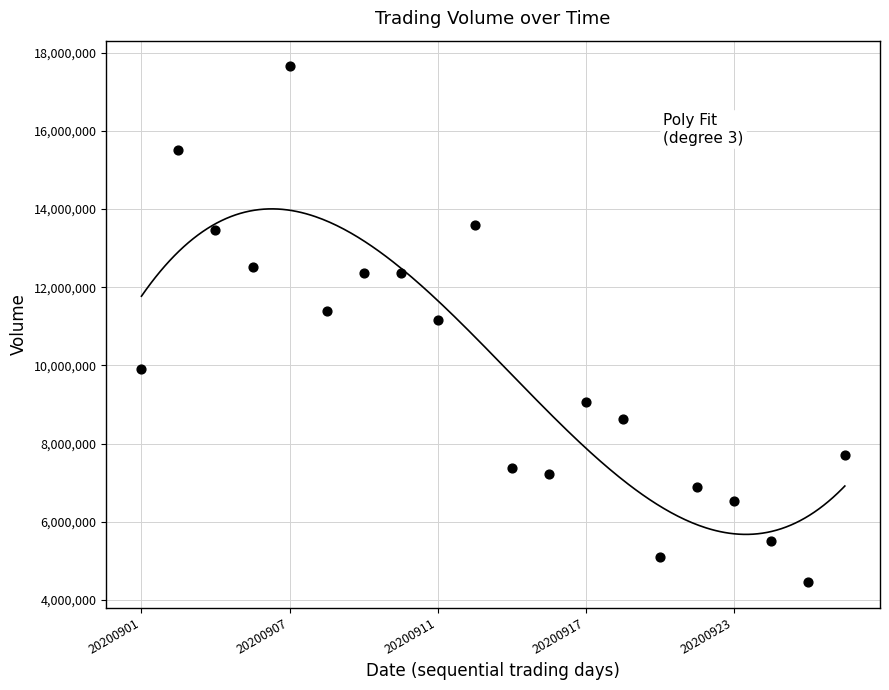

What is the range of Y values (max minus min)?

13177933